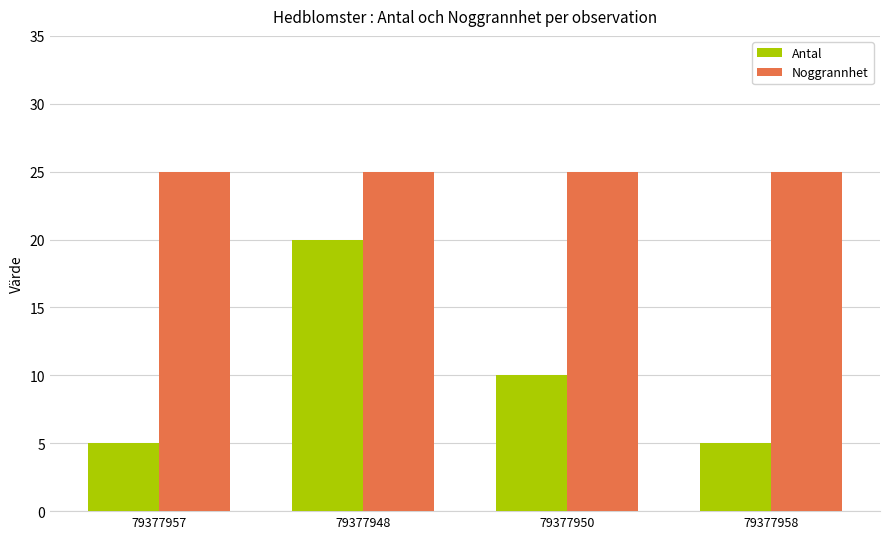

List the series in order of their peak value, highest first.

Noggrannhet, Antal